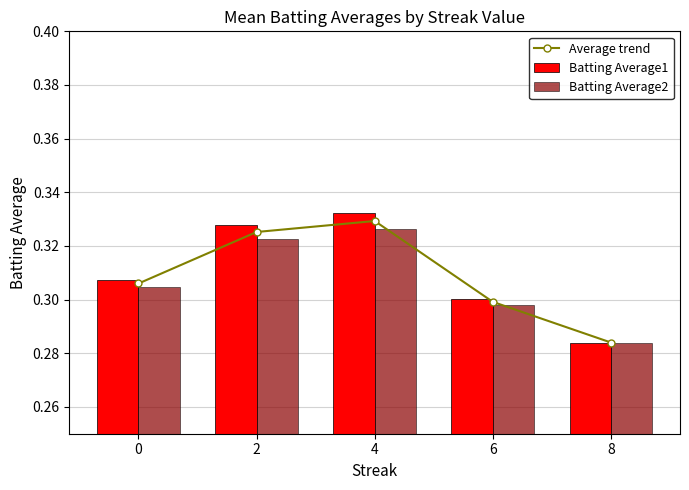

True or false: Batting Average1 has a value of 0.1 at 4.

False